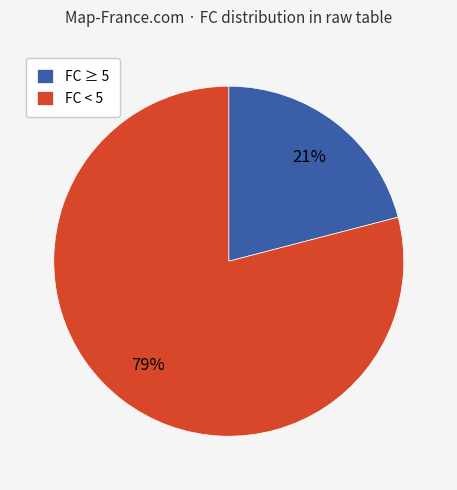

Rank the categories by value from highest to lowest.

FC < 5, FC ≥ 5